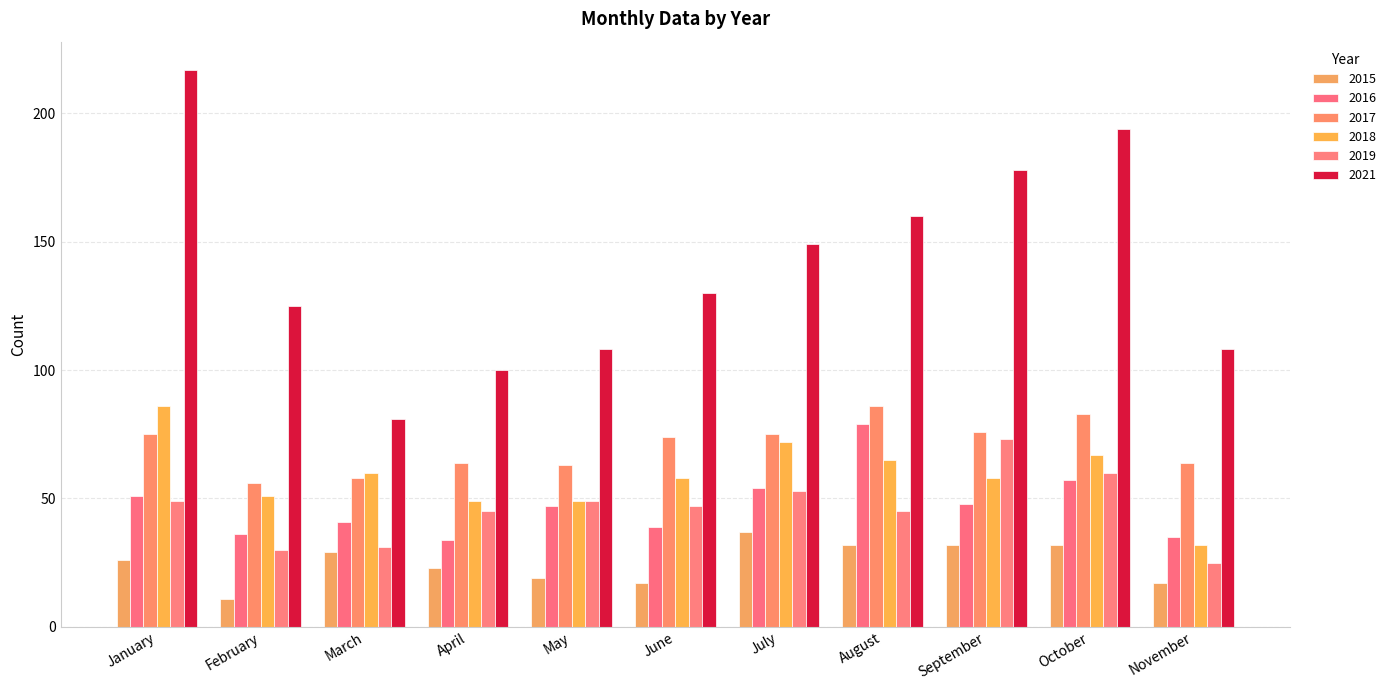

How many values in the 2019 series are below 47?

5